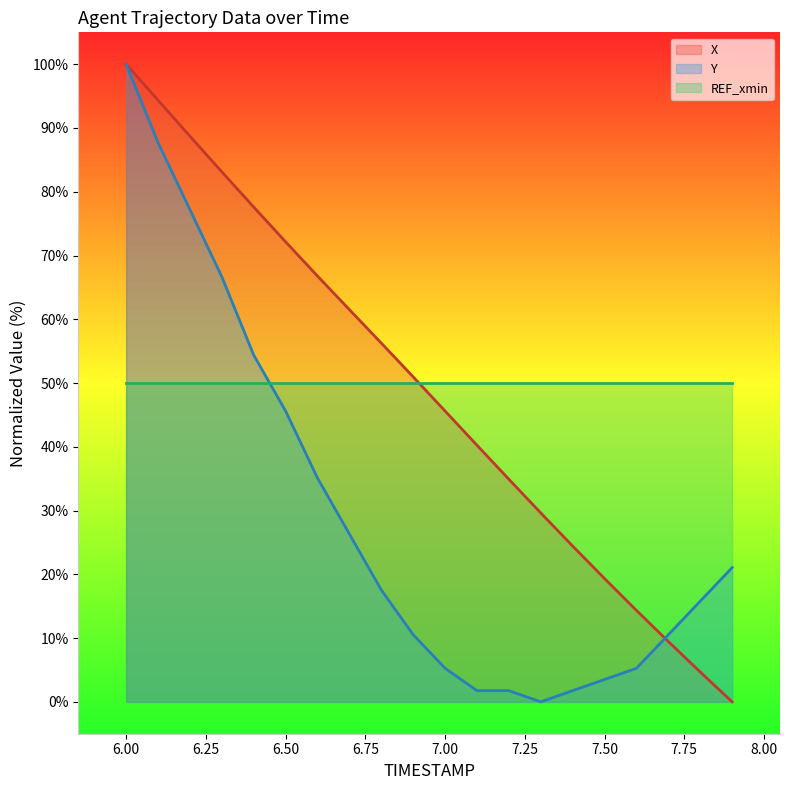

The Y series shows 16.8 at 7.7. True or false?

False